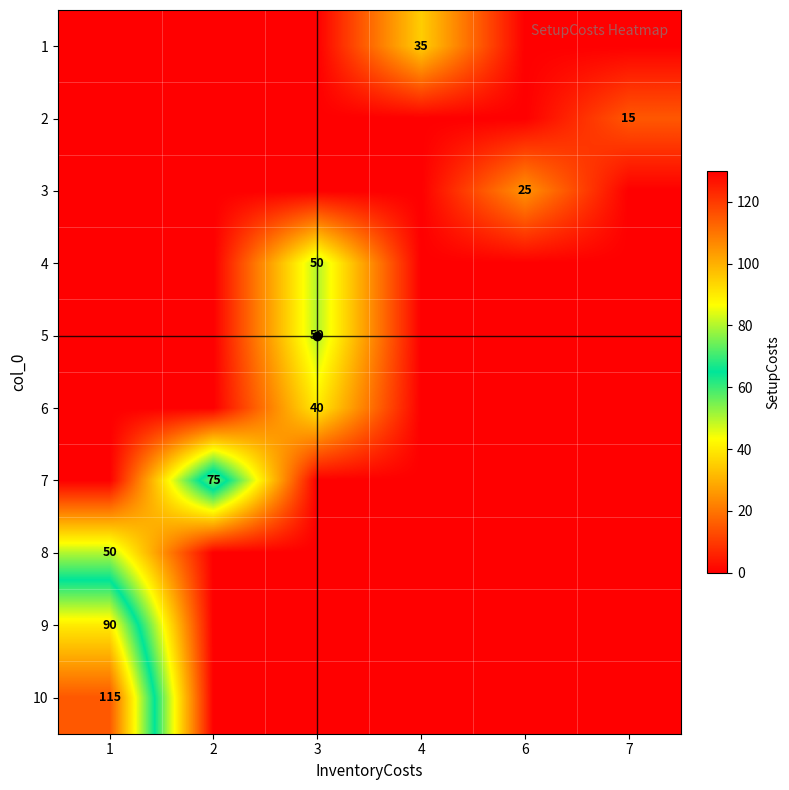

The value of row_9 at 3 is 0. True or false?

True